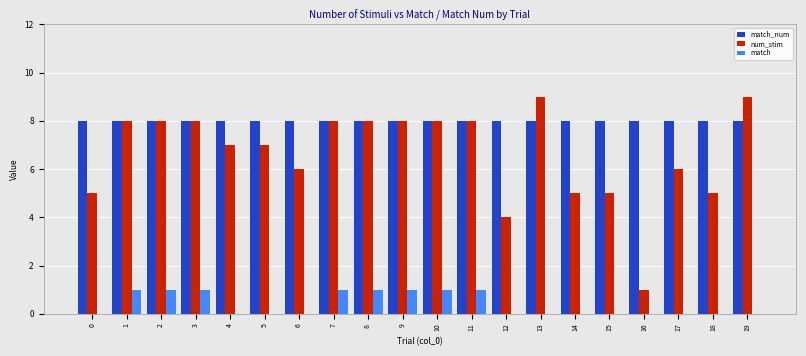

What is the greatest value displayed?

9